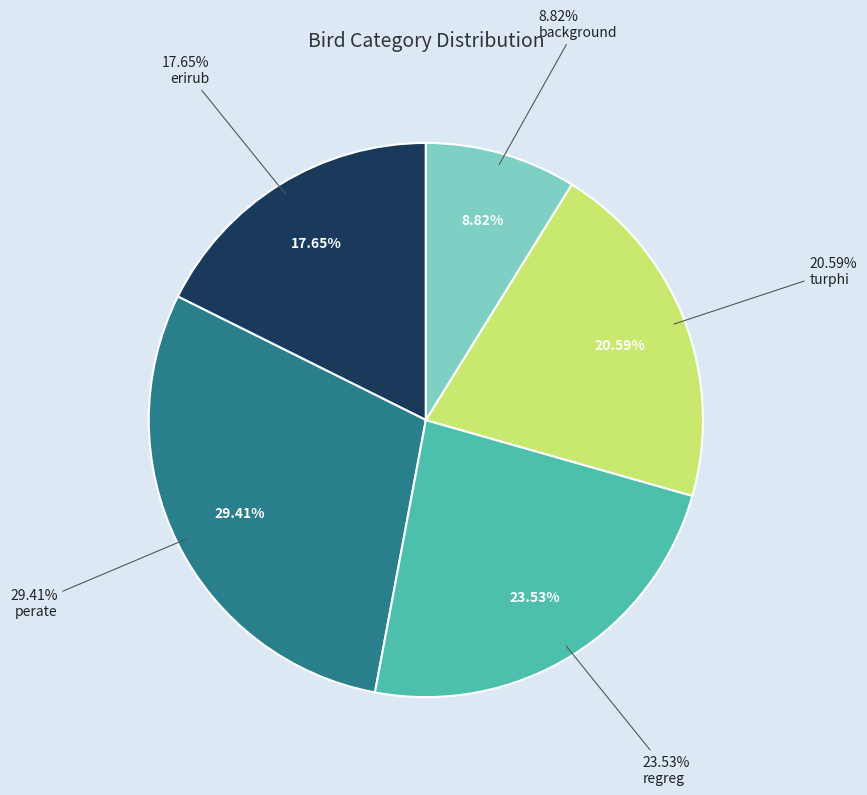

Approximately how many times larger is the value at background compared to regreg?

0.4